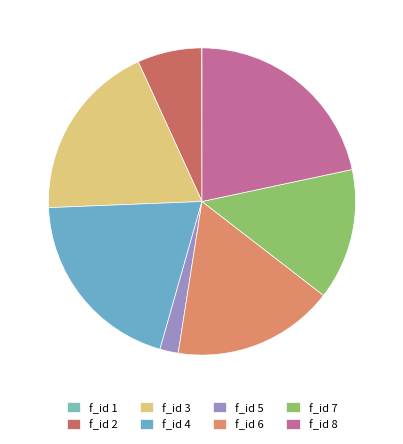

Rank the categories by value from lowest to highest.

f_id=1, f_id=5, f_id=2, f_id=7, f_id=6, f_id=3, f_id=4, f_id=8